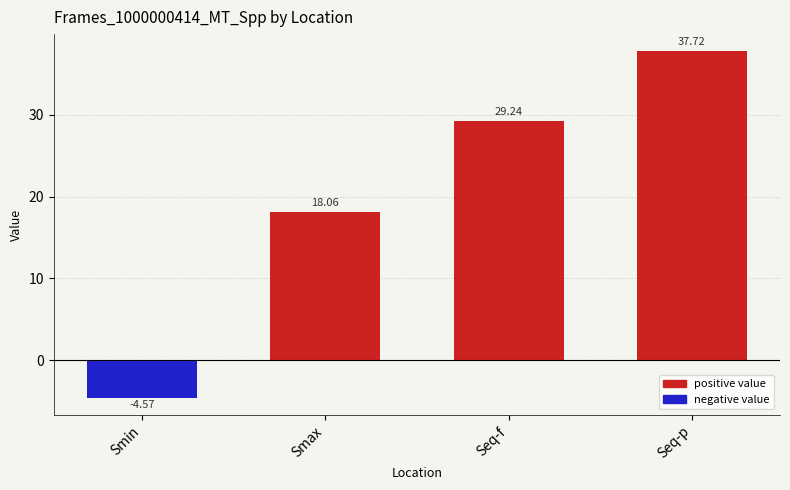

What is the change in value from Seq-f to Seq-p?

+8.5